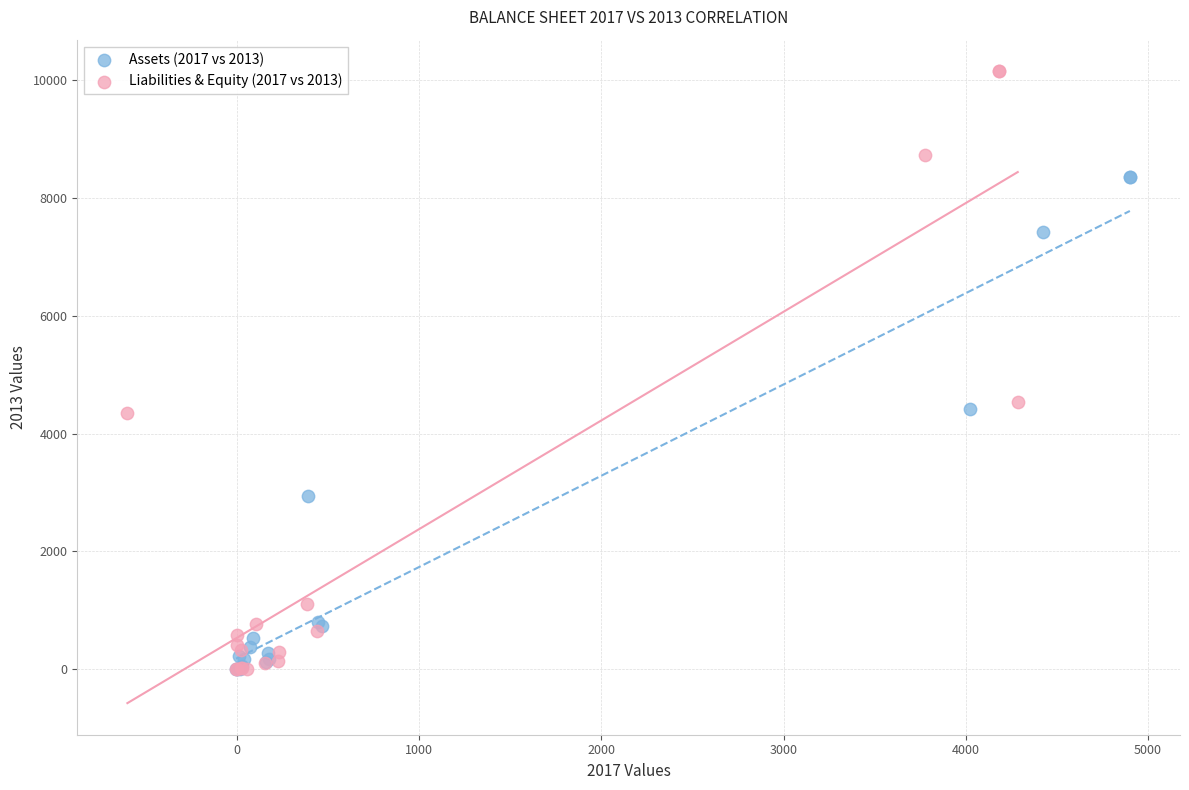

Which series contains the highest Y value?

Liabilities & Equity (2017 vs 2013)